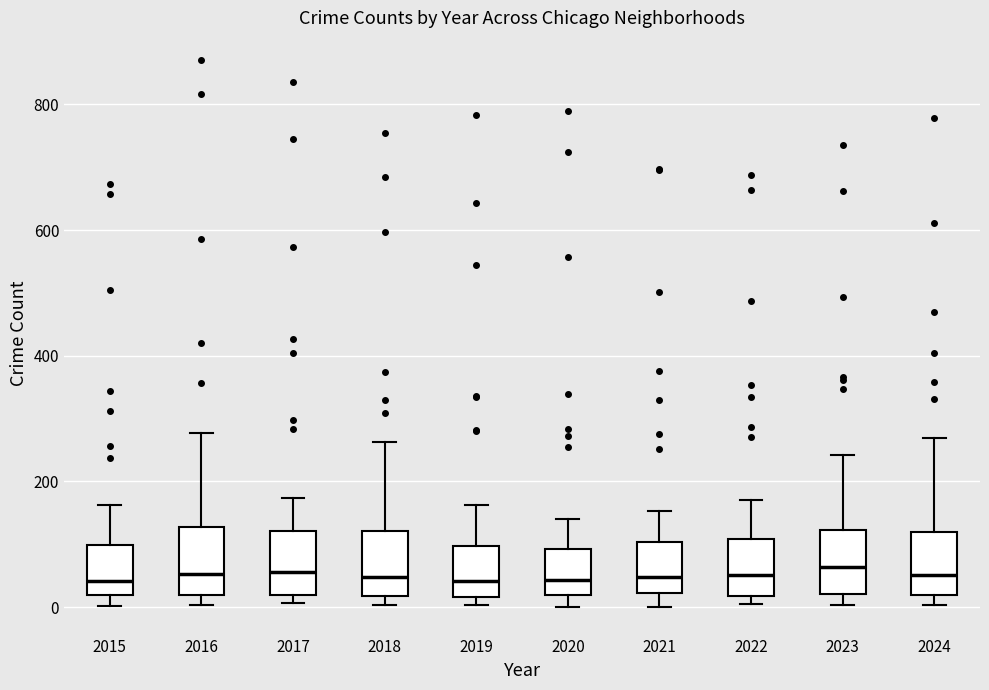

Reading left to right, transcribe this box plot: for each box, give where its median line is, the range the box spans, and where its two whiskers end, as read against the y-axis. The values are not printed on the chart, so give them approximately, as read against the axis.

2015: median 40, box 20 to 100, whiskers 0 to 160
2016: median 60, box 20 to 120, whiskers 0 to 280
2017: median 60, box 20 to 120, whiskers 0 to 180
2018: median 40, box 20 to 120, whiskers 0 to 260
2019: median 40, box 20 to 100, whiskers 0 to 160
2020: median 40, box 20 to 100, whiskers 0 to 140
2021: median 40, box 20 to 100, whiskers 0 to 160
2022: median 60, box 20 to 100, whiskers 0 to 180
2023: median 60, box 20 to 120, whiskers 0 to 240
2024: median 60, box 20 to 120, whiskers 0 to 260